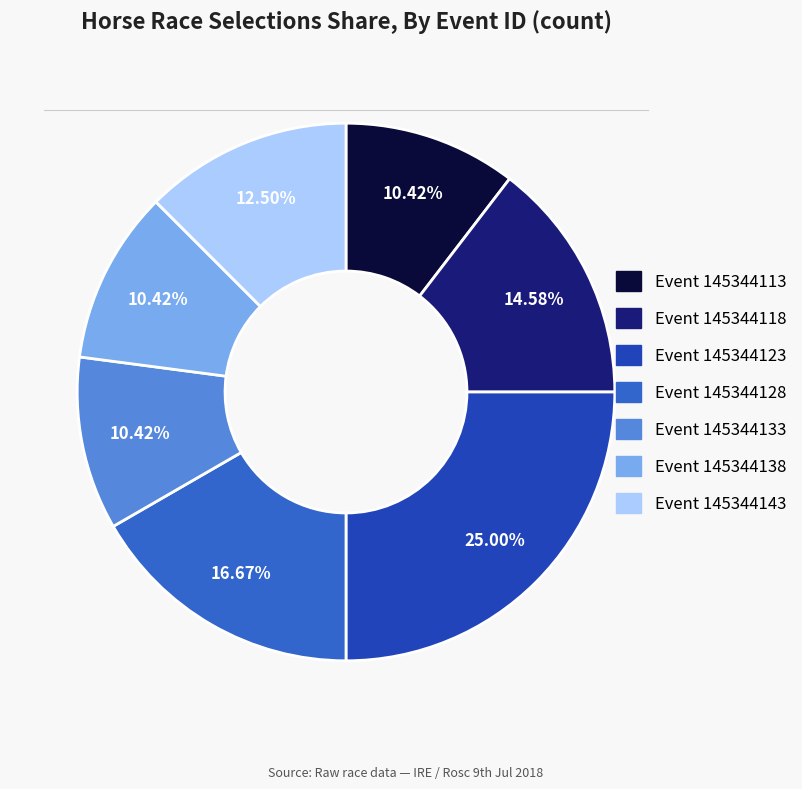

Is there a majority slice in this chart?

No